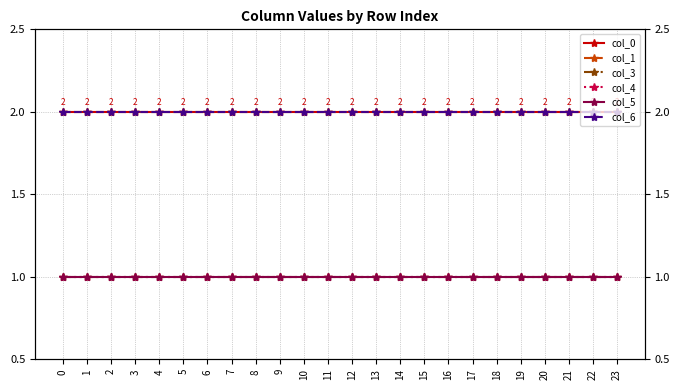

How many lines are shown in the chart?

6